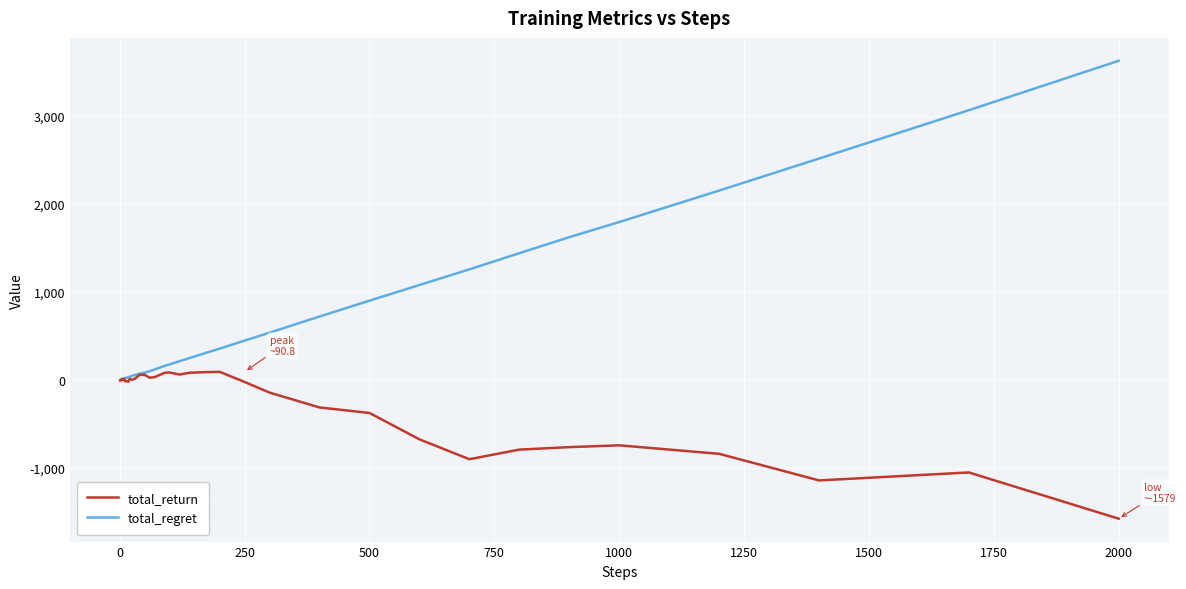

Which series has the widest spread of values?

total_regret